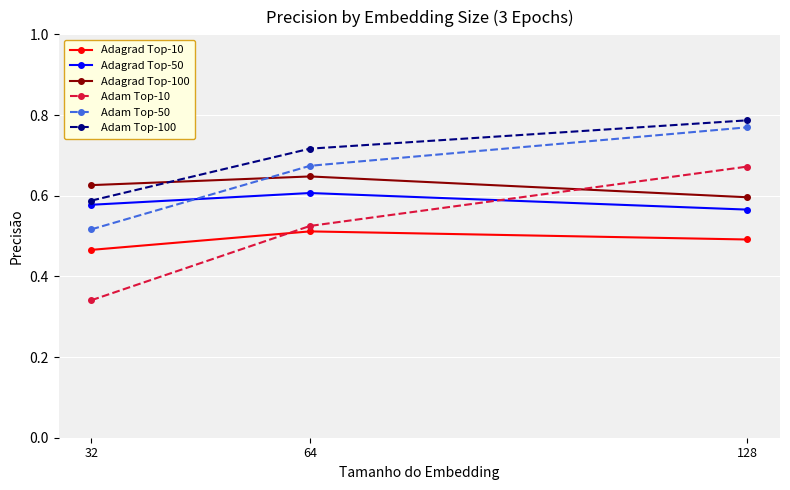

What are all the series names shown in the legend?

Adagrad Top-10, Adagrad Top-50, Adagrad Top-100, Adam Top-10, Adam Top-50, Adam Top-100